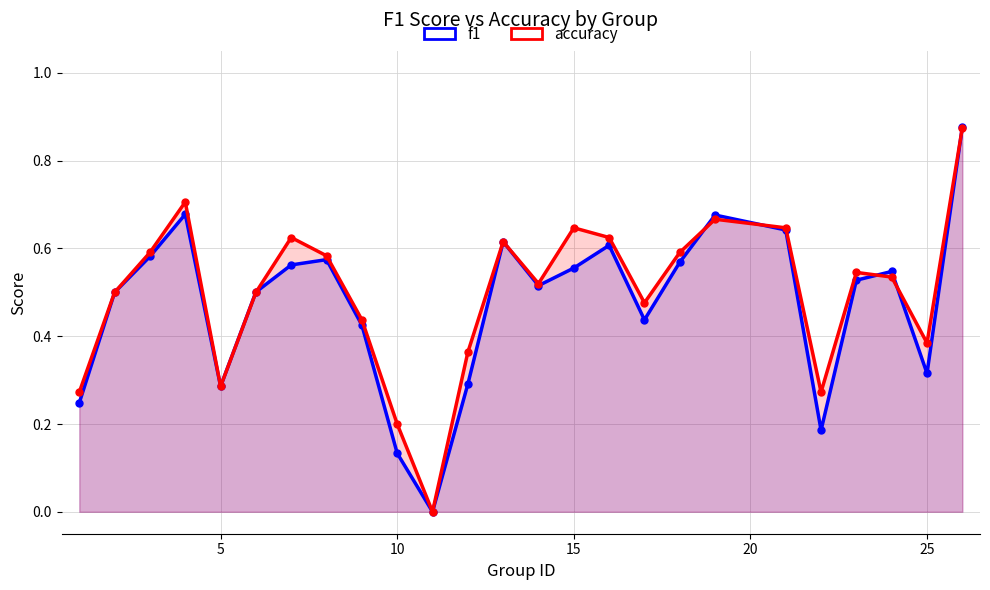

How many lines are shown in the chart?

2